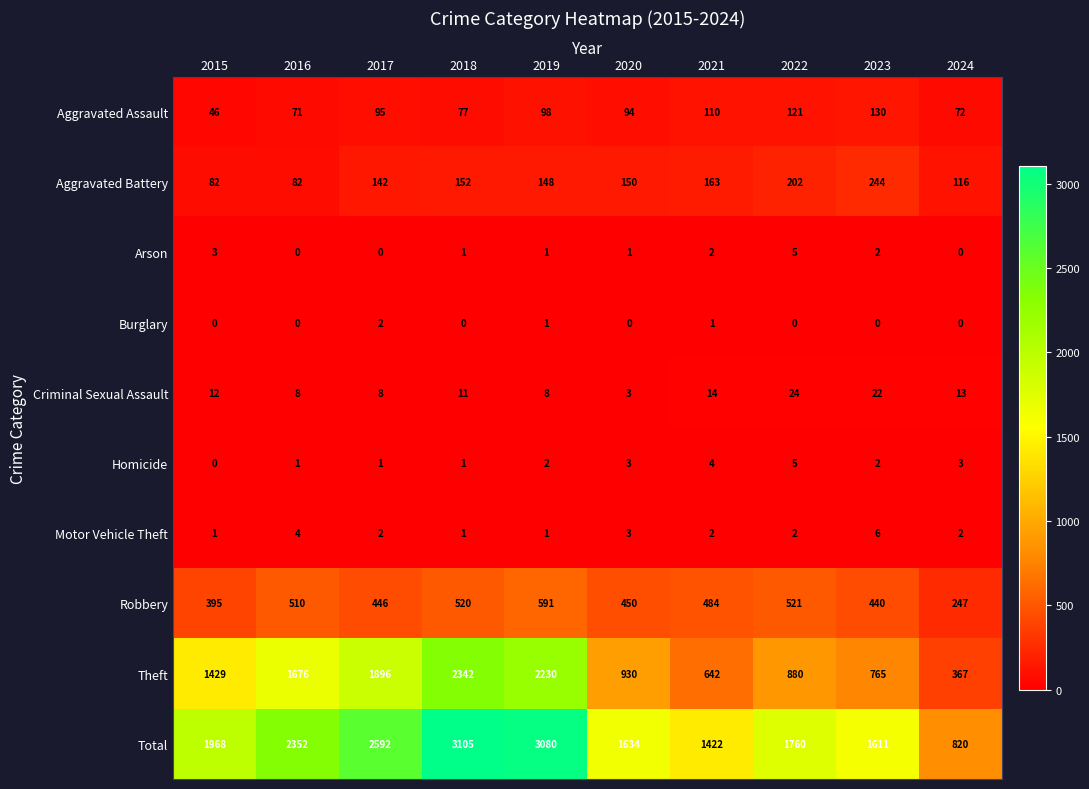

What is the total value across all series at 2015?

3936